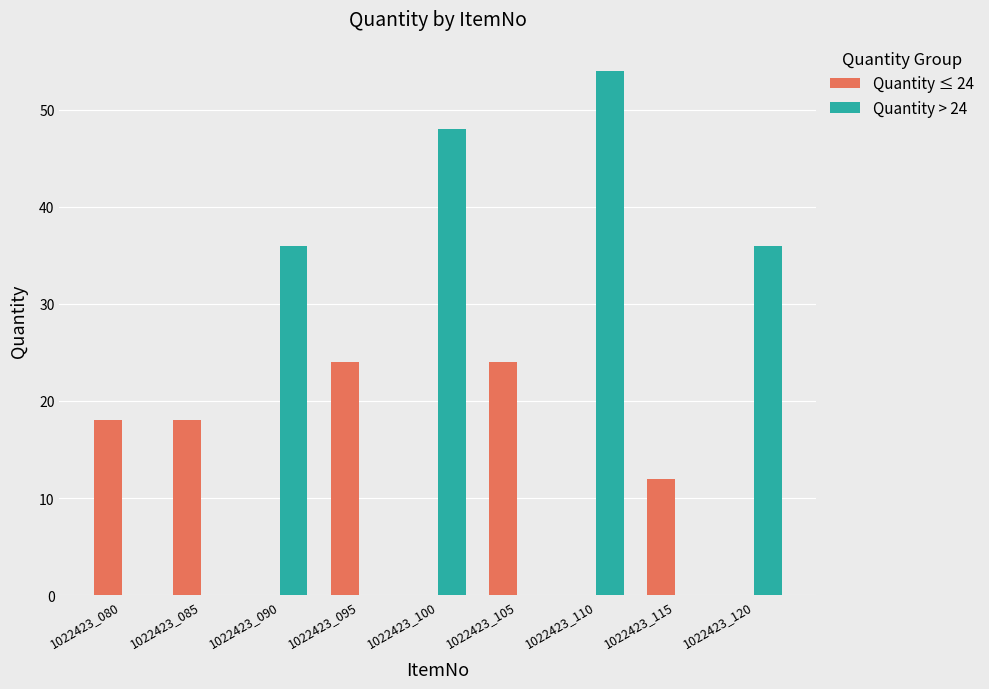

Reading left to right, list all the values displayed in this chart.

Quantity ≤ 24: 1022423_080=18	1022423_085=18	1022423_090=0	1022423_095=24	1022423_100=0	1022423_105=24	1022423_110=0	1022423_115=12	1022423_120=0
Quantity > 24: 1022423_080=0	1022423_085=0	1022423_090=36	1022423_095=0	1022423_100=48	1022423_105=0	1022423_110=54	1022423_115=0	1022423_120=36